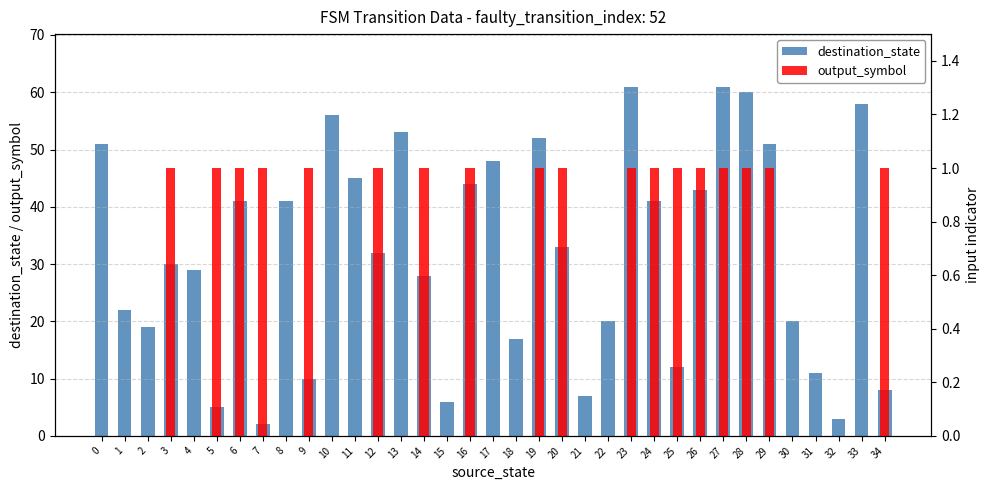

Which series has the widest spread of values?

destination_state